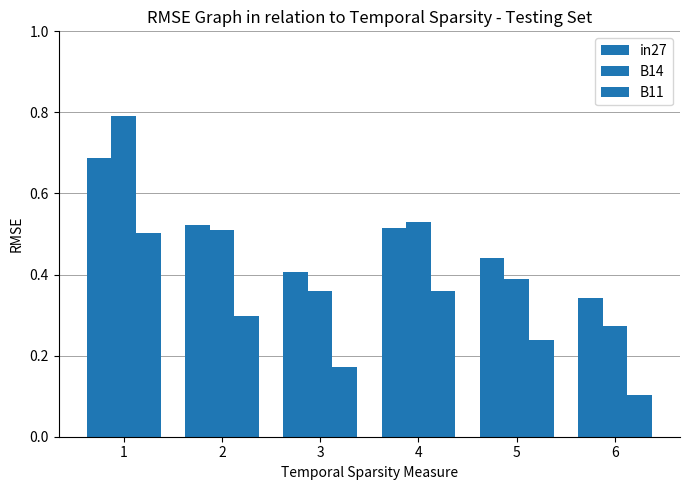

At how many categories does at least one series exceed 0?

6